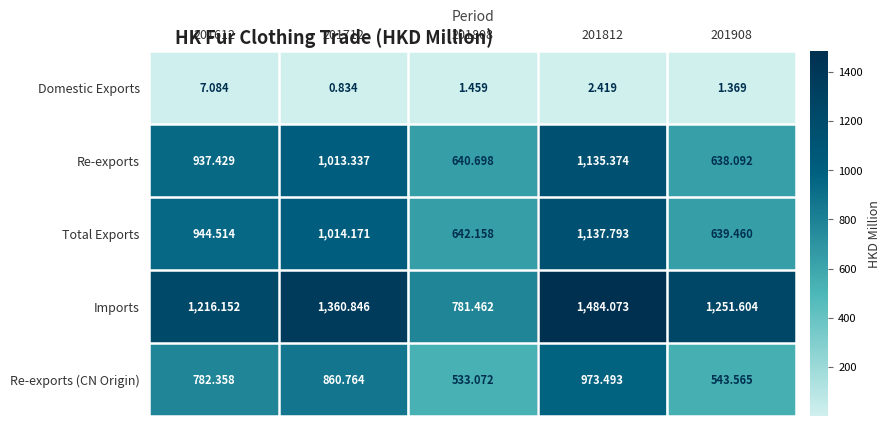

Which series has the widest spread of values?

Imports